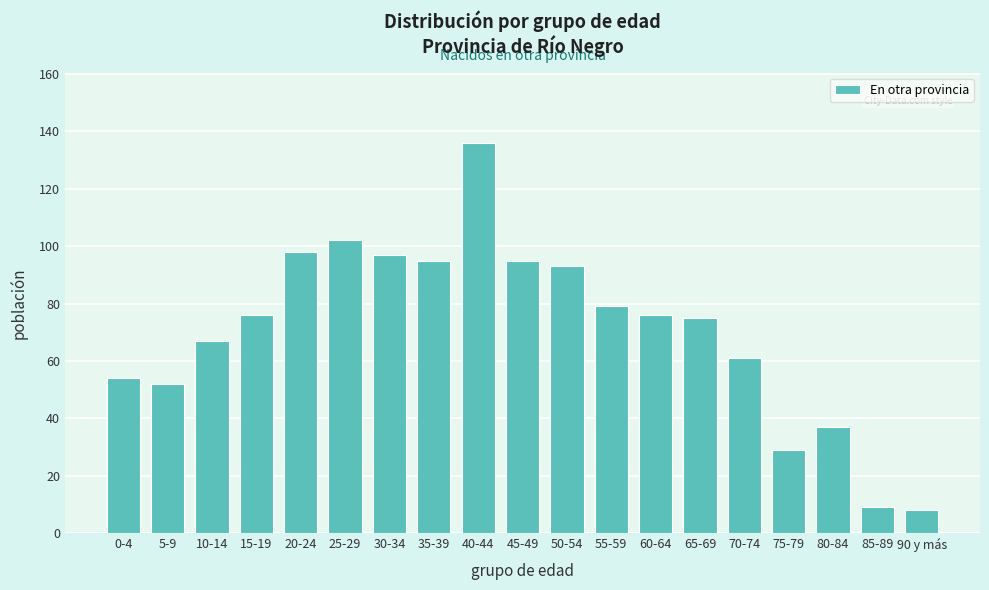

Reading left to right, list all the values displayed in this chart.

0-4=54	5-9=52	10-14=67	15-19=76	20-24=98	25-29=102	30-34=97	35-39=95	40-44=136	45-49=95	50-54=93	55-59=79	60-64=76	65-69=75	70-74=61	75-79=29	80-84=37	85-89=9	90 y más=8